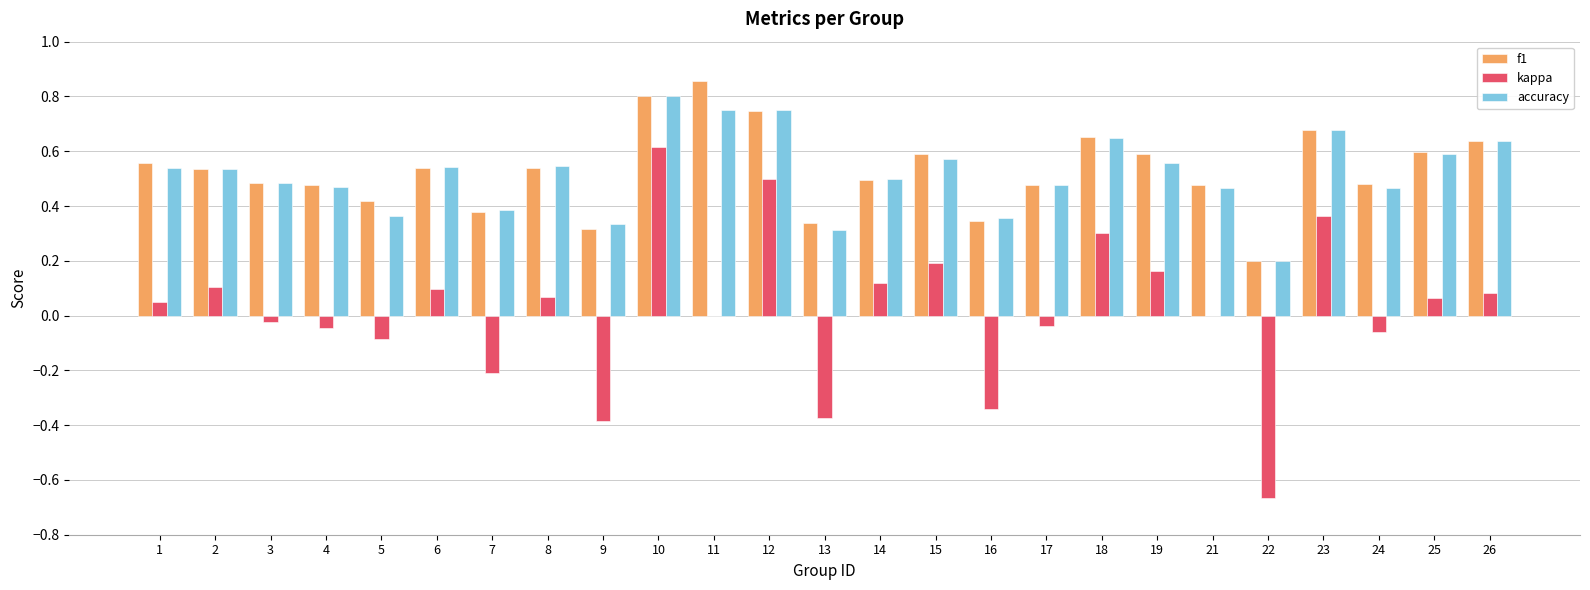

Count the number of data series in this chart.

3